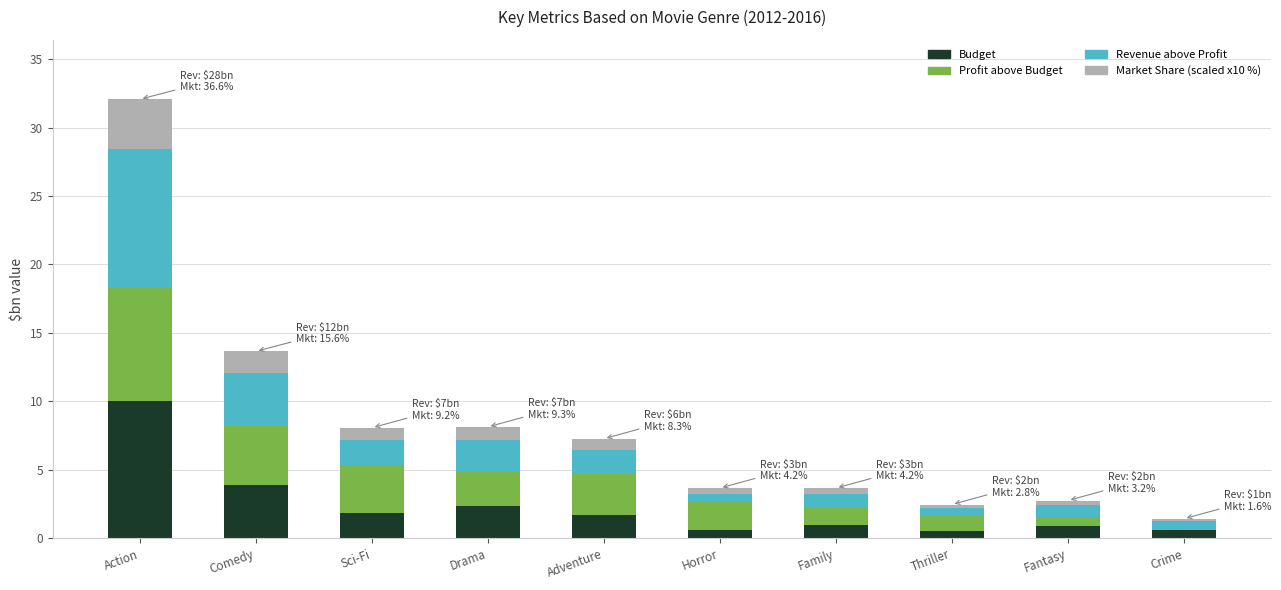

What is the lowest value of the Market Share (scaled x10 %) series?

0.2